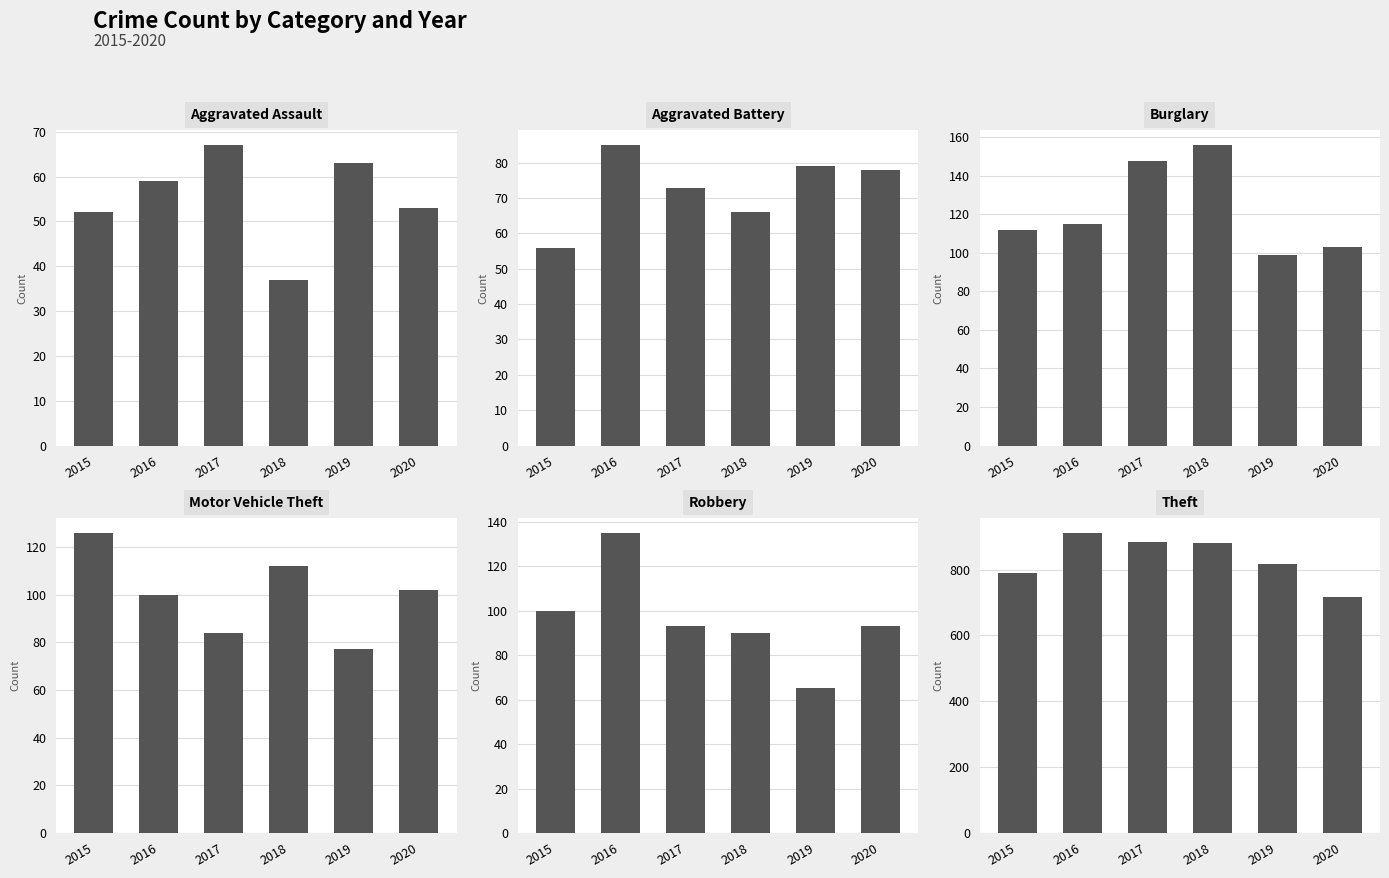

At which label does Aggravated Assault first exceed 59?

2017